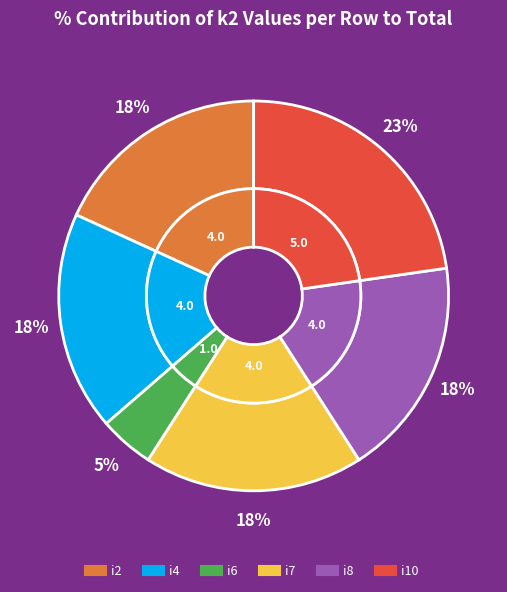

How many slices are in this pie chart?

12